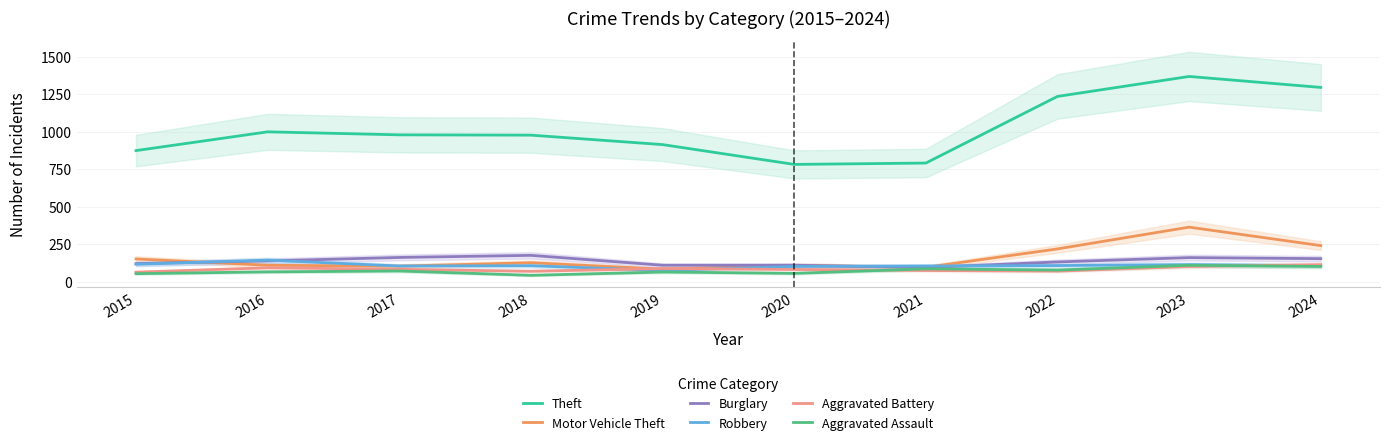

True or false: Aggravated Battery and Theft cross at least once.

False